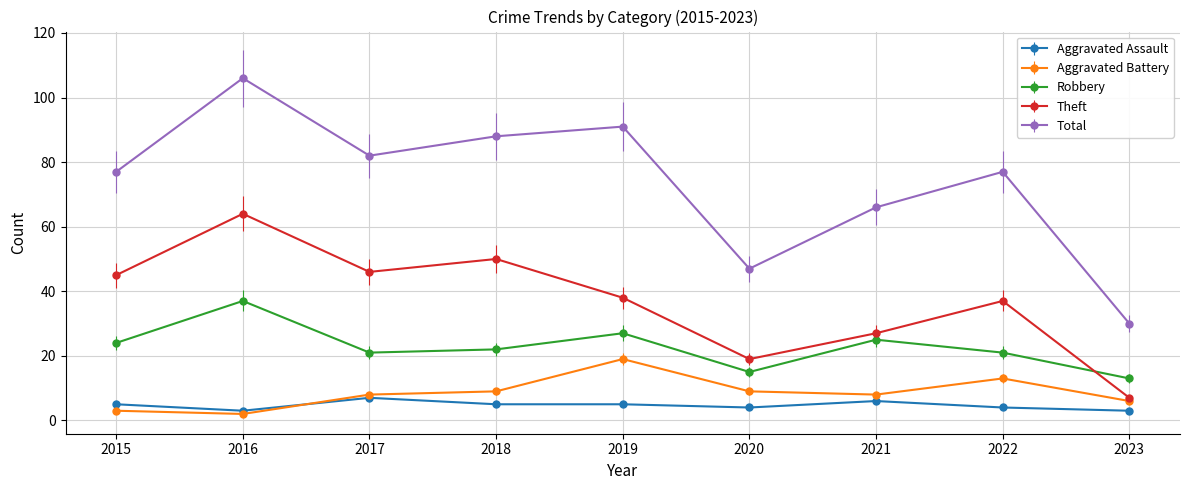

How many categories are shown in the chart?

9